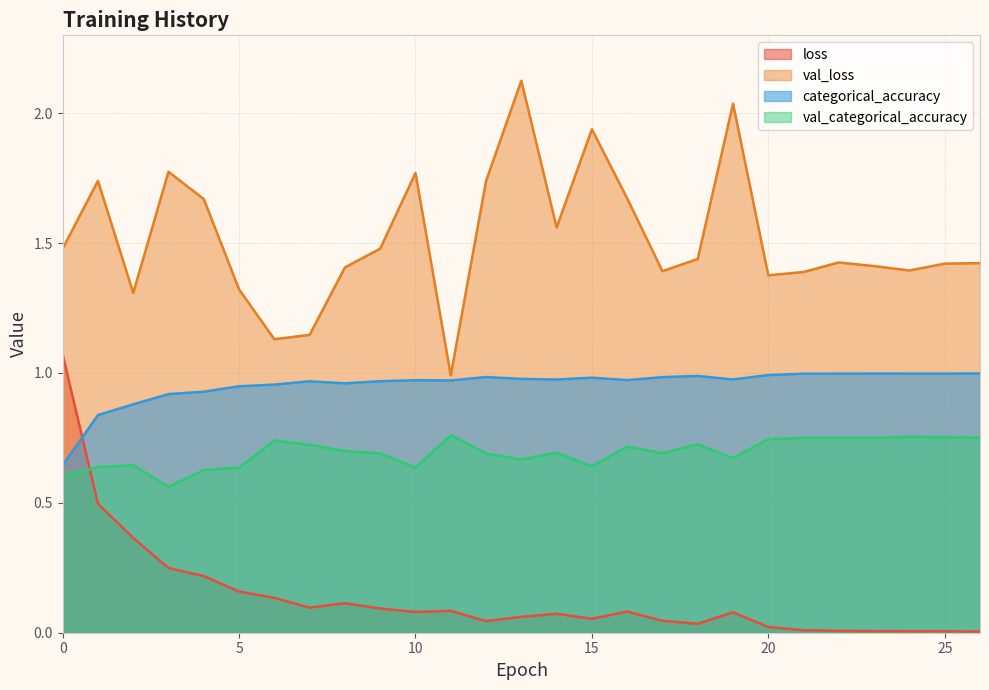

Between 17 and 3, which is larger?

3